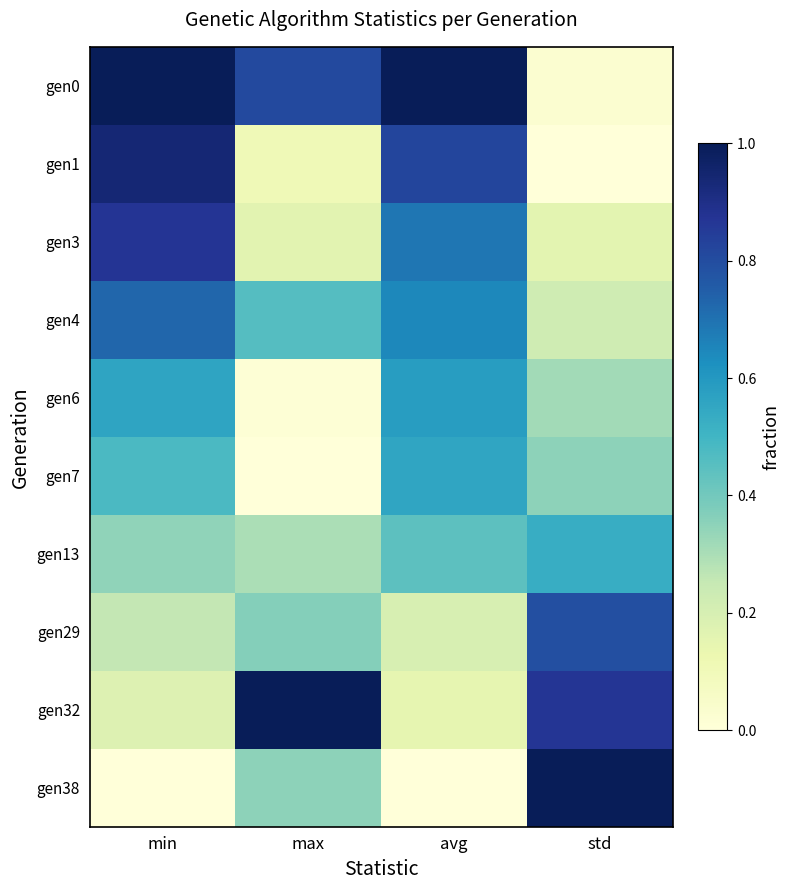

Which series changed the most between min and max?

gen1